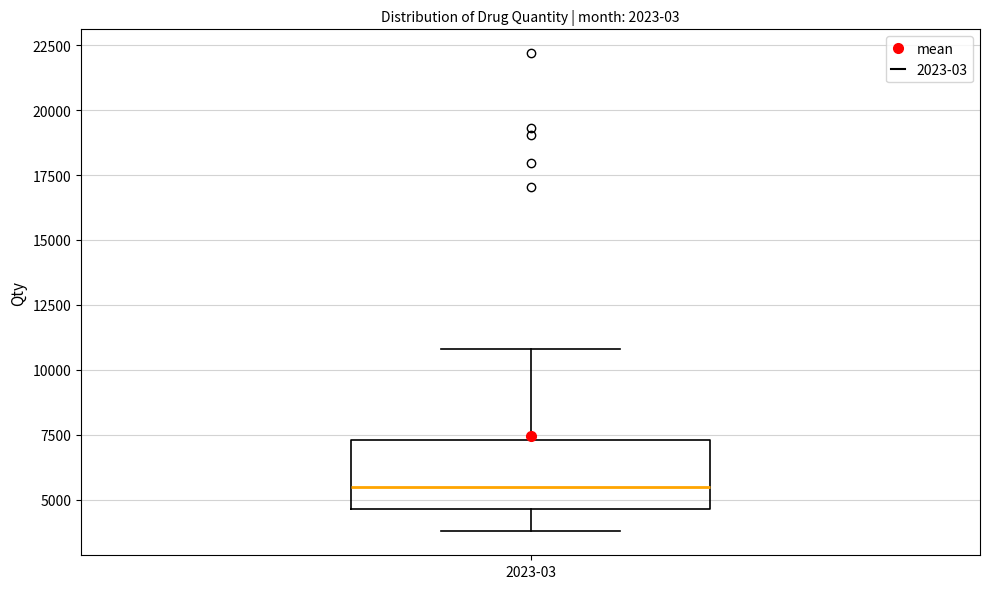

Read this box plot against the y-axis: the position of the median line, the range covered by the box, and the ends of both whiskers. The values are not printed on the chart, so give them approximately, as read against the axis.

median 5500, box 4500 to 7500, whiskers 4000 to 11000